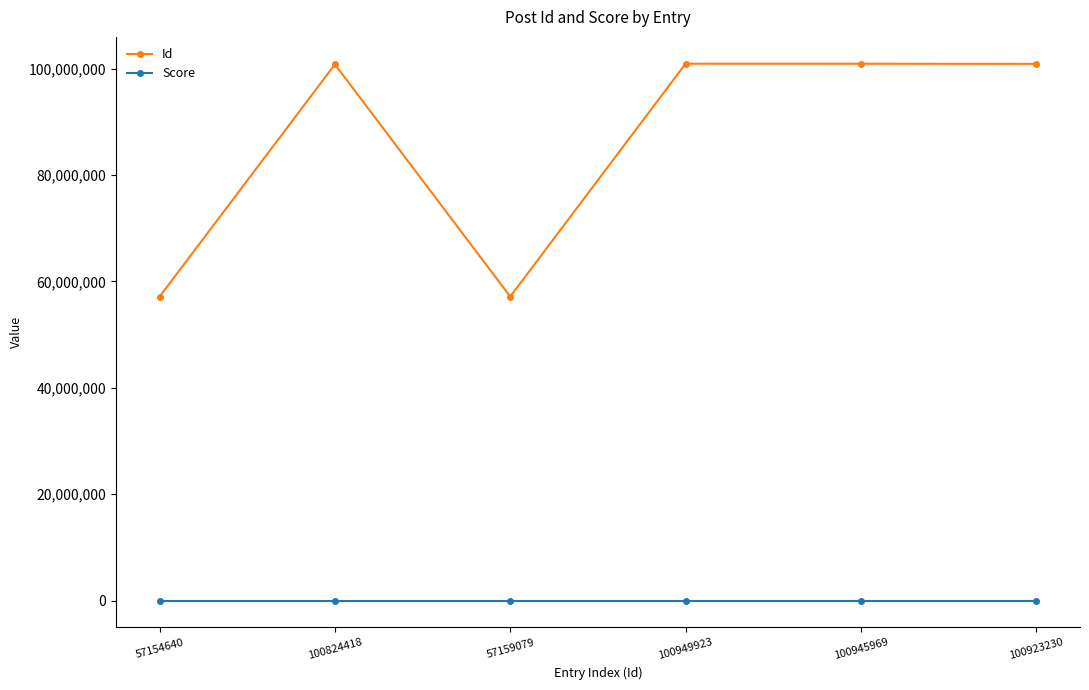

Which series has the largest total across all categories?

Id